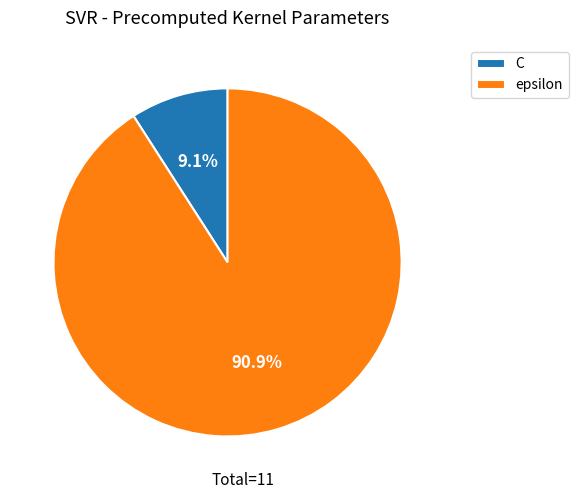

Is it true that epsilon is 91% of the pie?

True